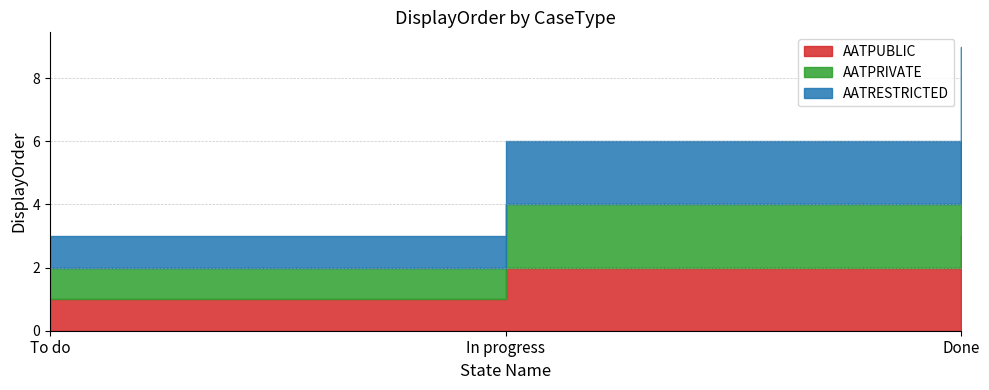

Reading left to right, what are all the values shown in this chart?

AATPUBLIC: 1	2	3
AATPRIVATE: 1	2	3
AATRESTRICTED: 1	2	3